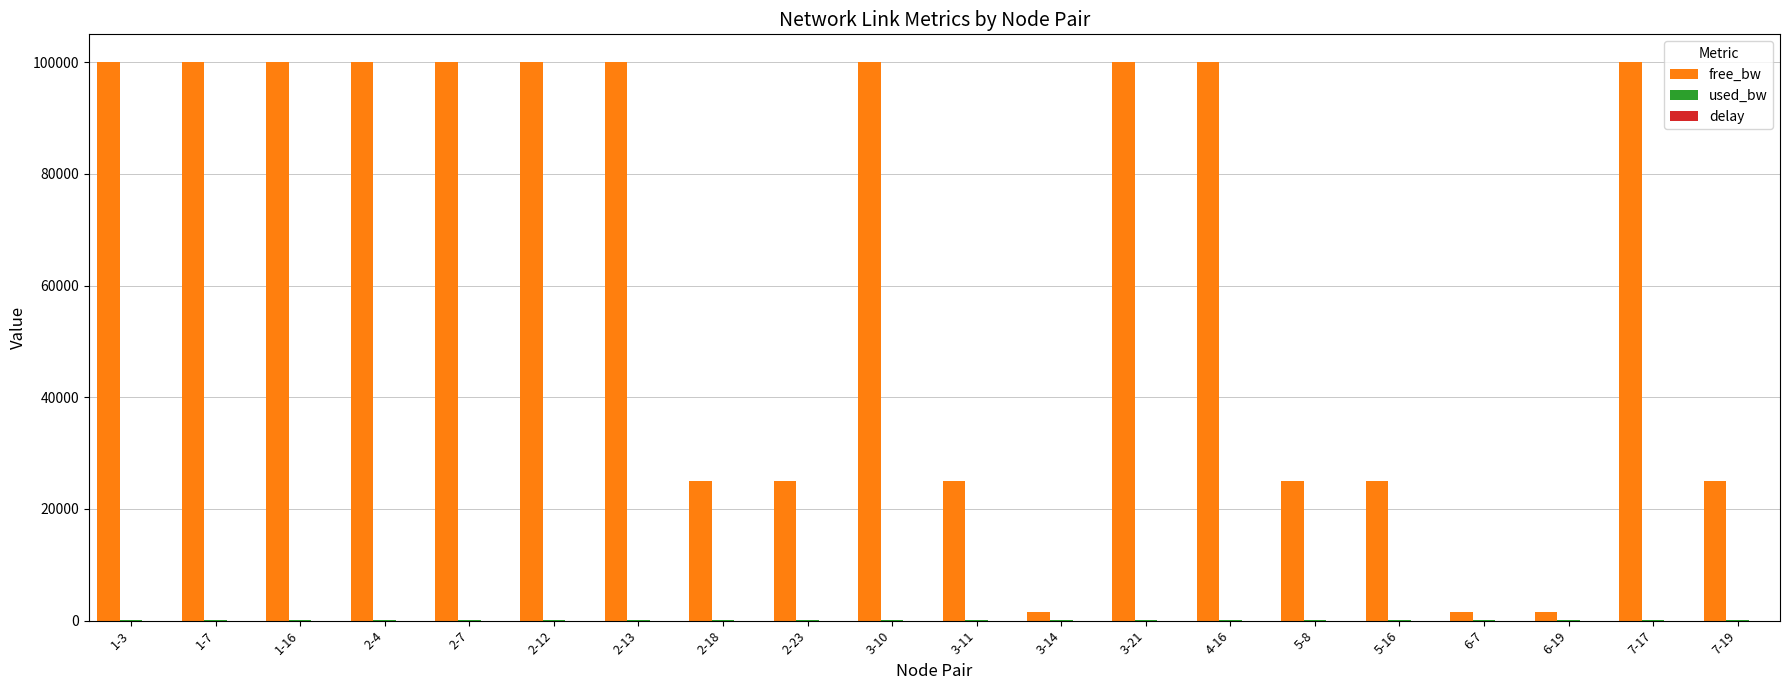

Which series changed the most between 2-7 and 6-19?

free_bw